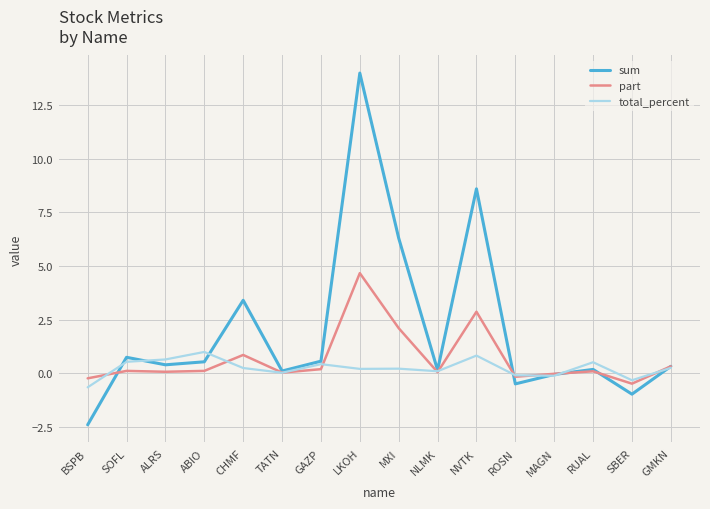

What is the average value of the total_percent series?

0.2